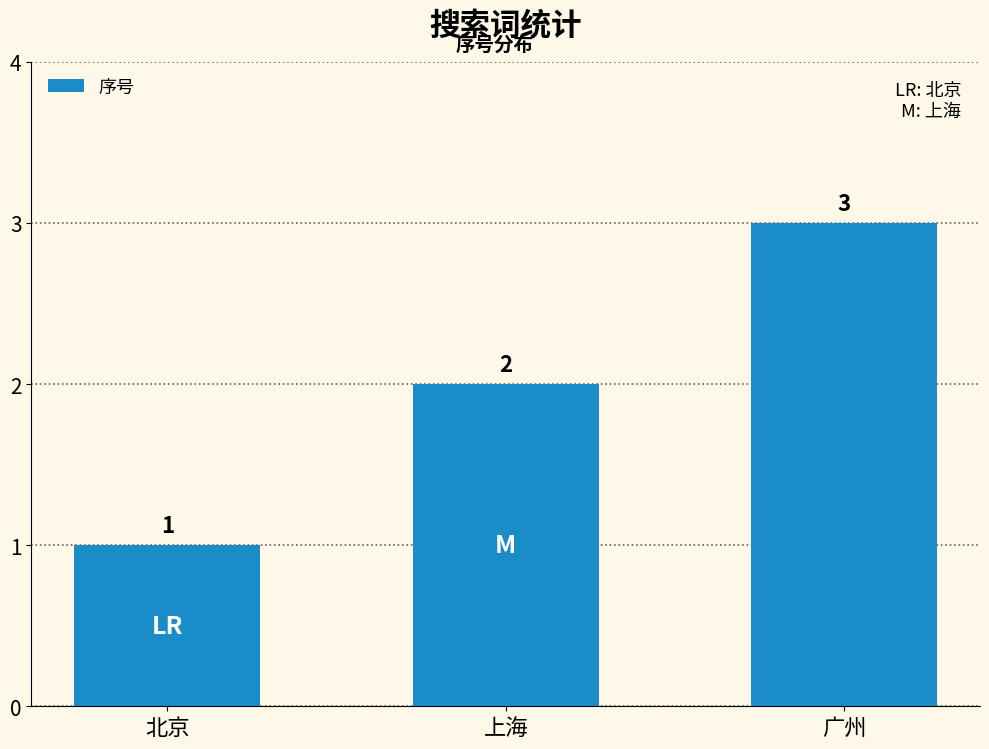

Approximately how many times larger is the value at 广州 compared to 北京?

3.0